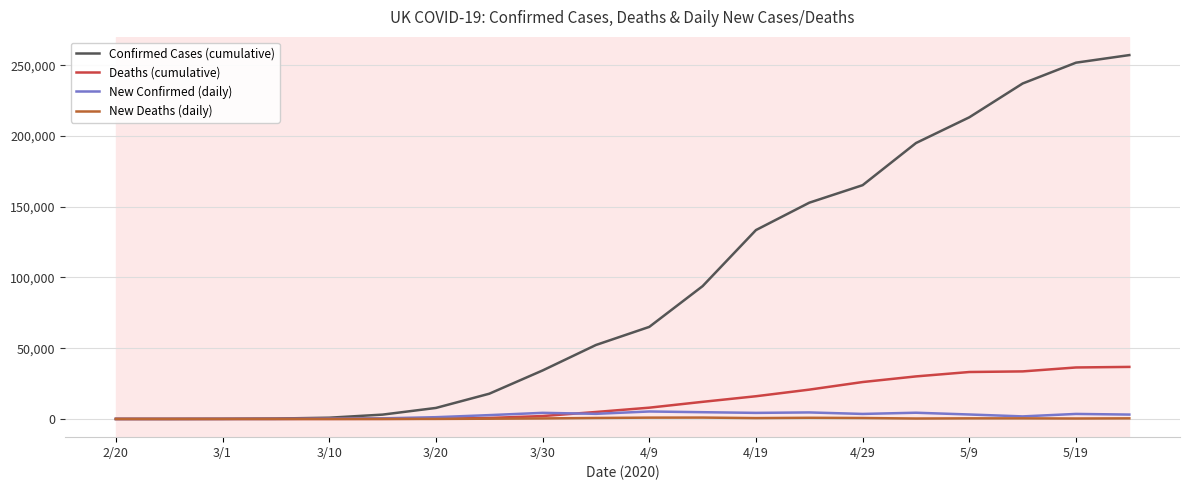

What are all the series names shown in the legend?

Confirmed Cases (cumulative), Deaths (cumulative), New Confirmed (daily), New Deaths (daily)